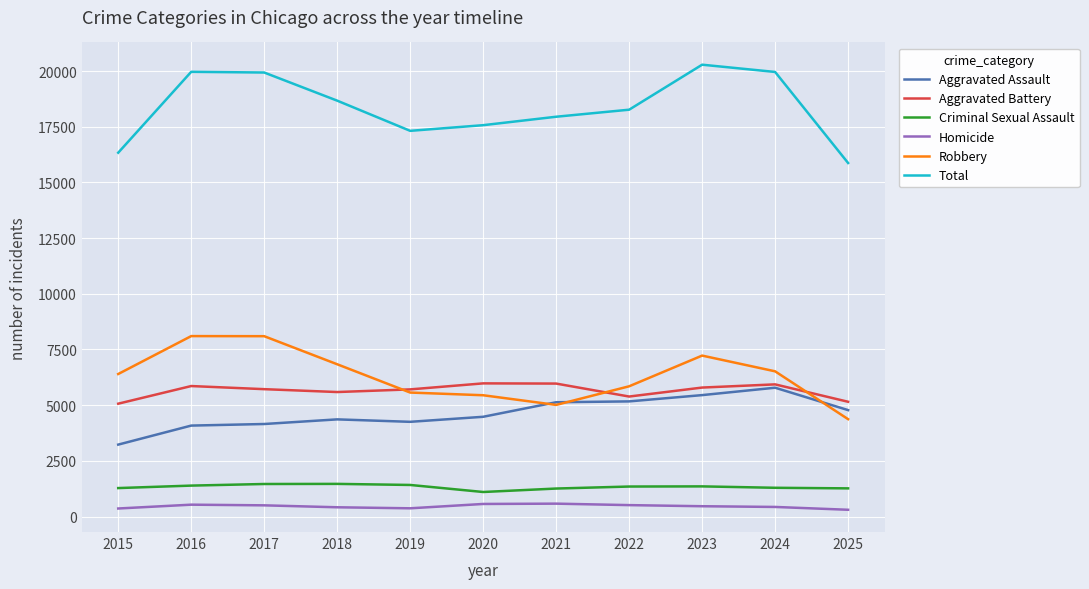

What is the sum of all Criminal Sexual Assault values?

14628